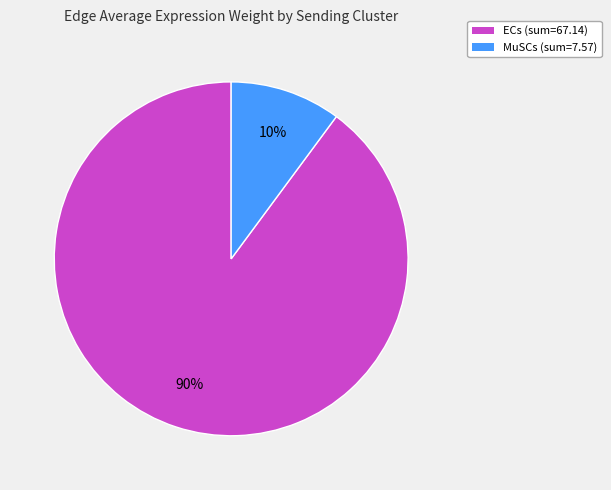

To the nearest percent, what percentage of the pie is ECs?

90%